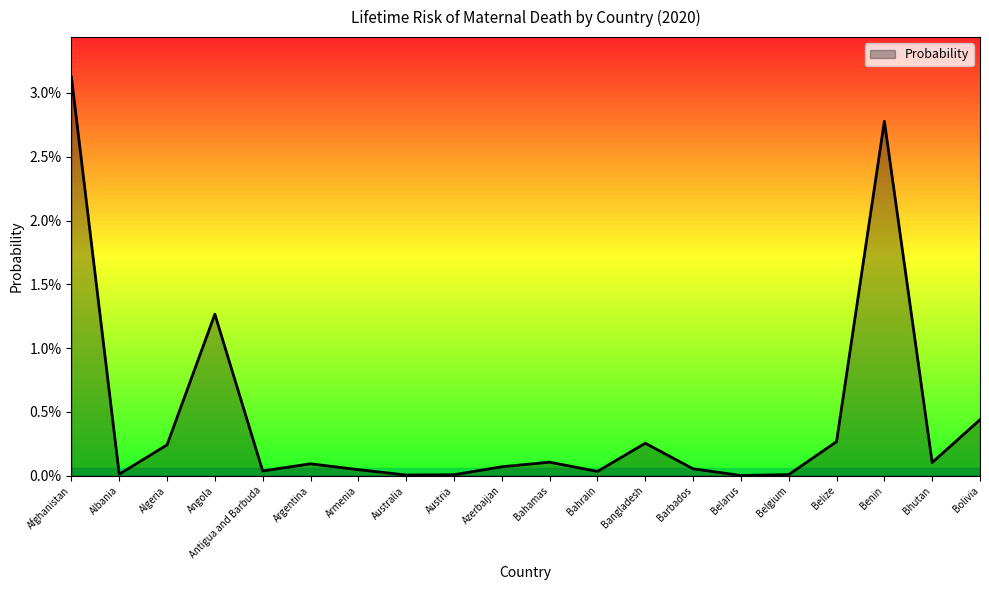

How many points are higher than both their immediate neighbors (excluding endpoints)?

5